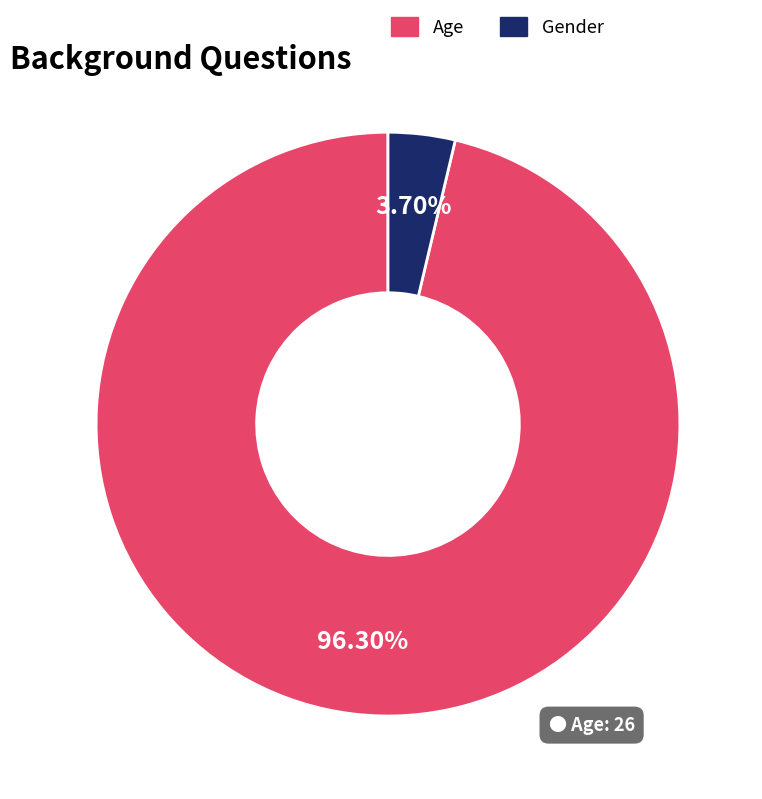

Is it true that Gender is 4% of the pie?

True